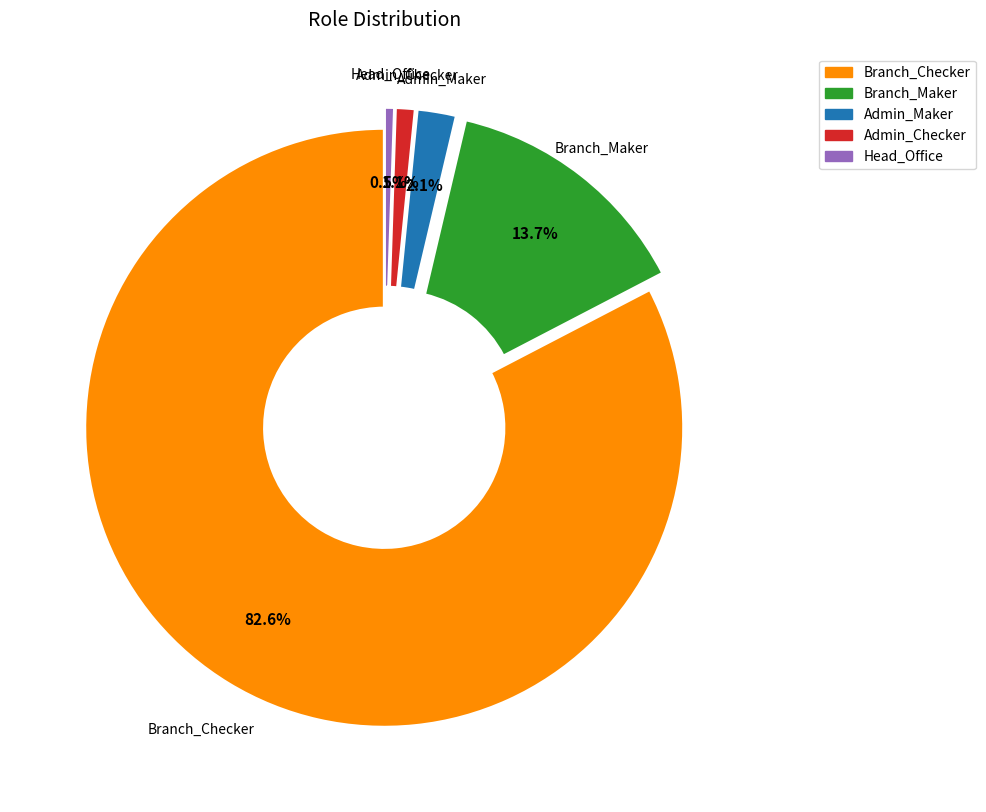

Combined, do Head_Office and Branch_Checker account for over 50%?

Yes